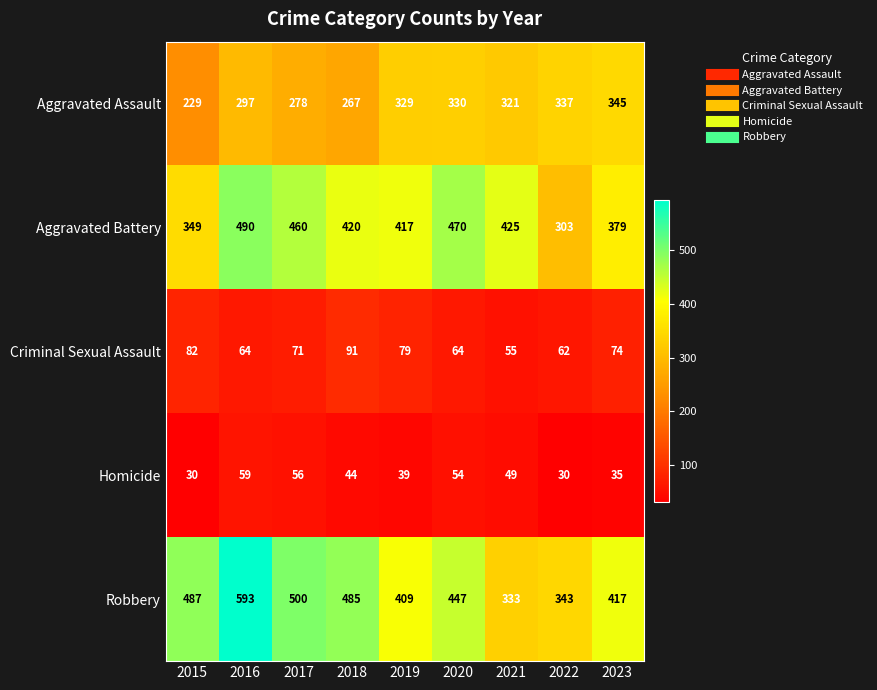

At how many categories does at least one series exceed 66?

9